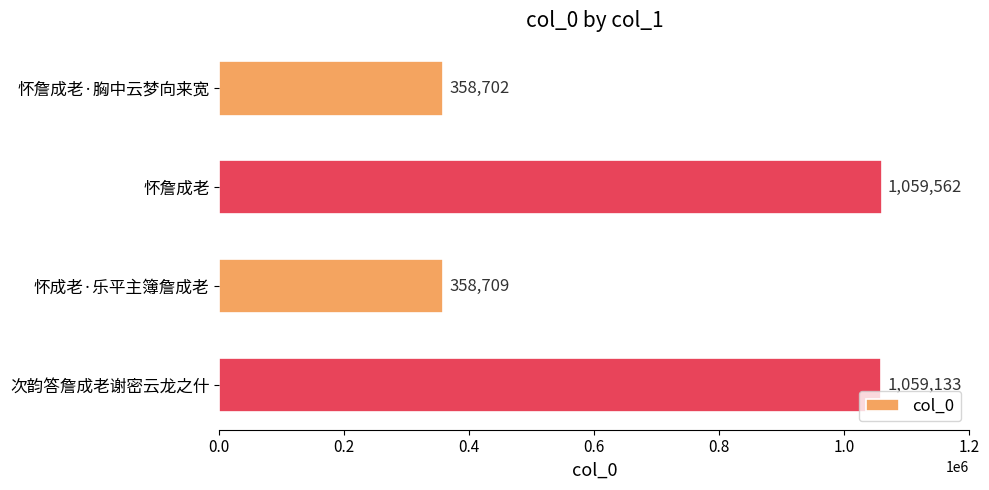

Where is the data nearest to the value 709132?

次韵答詹成老谢密云龙之什